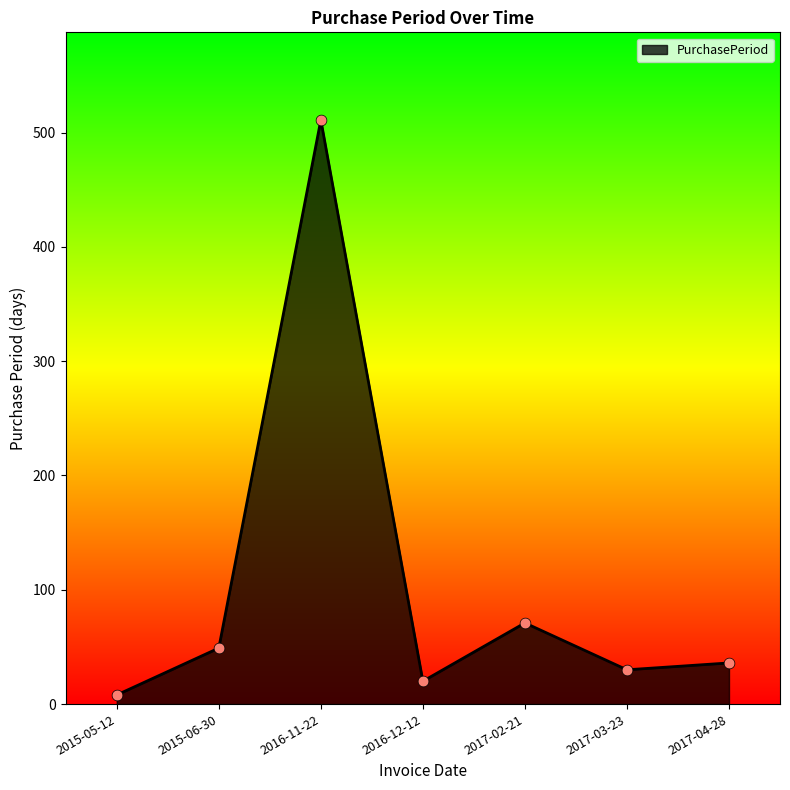

Approximately how many times larger is the value at 2016-11-22 compared to 2017-02-21?

7.2